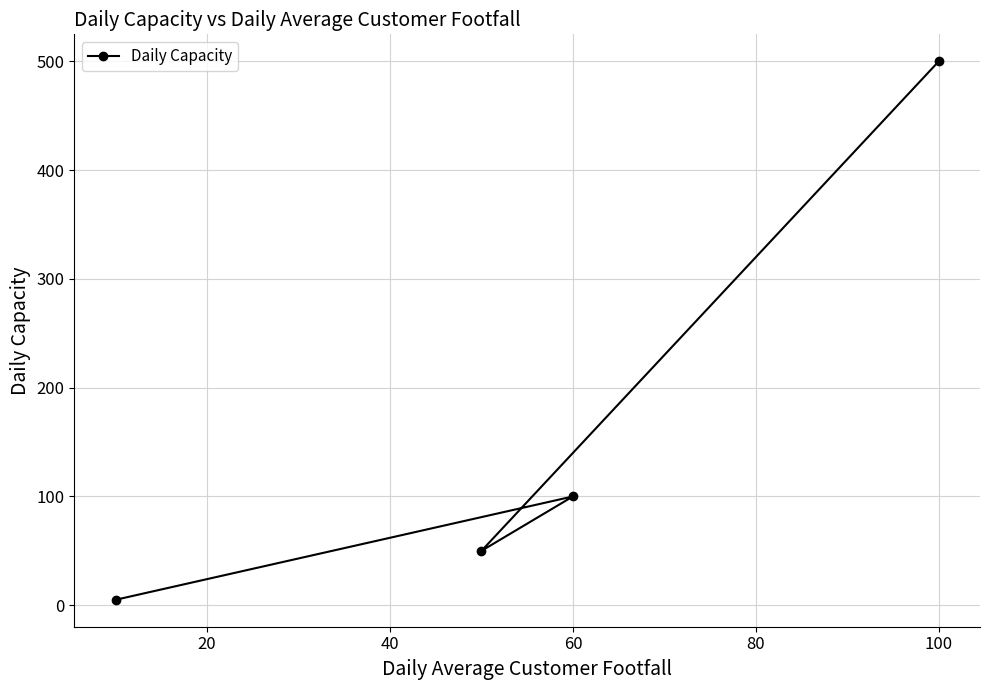

Where is the data nearest to the value 252?

60